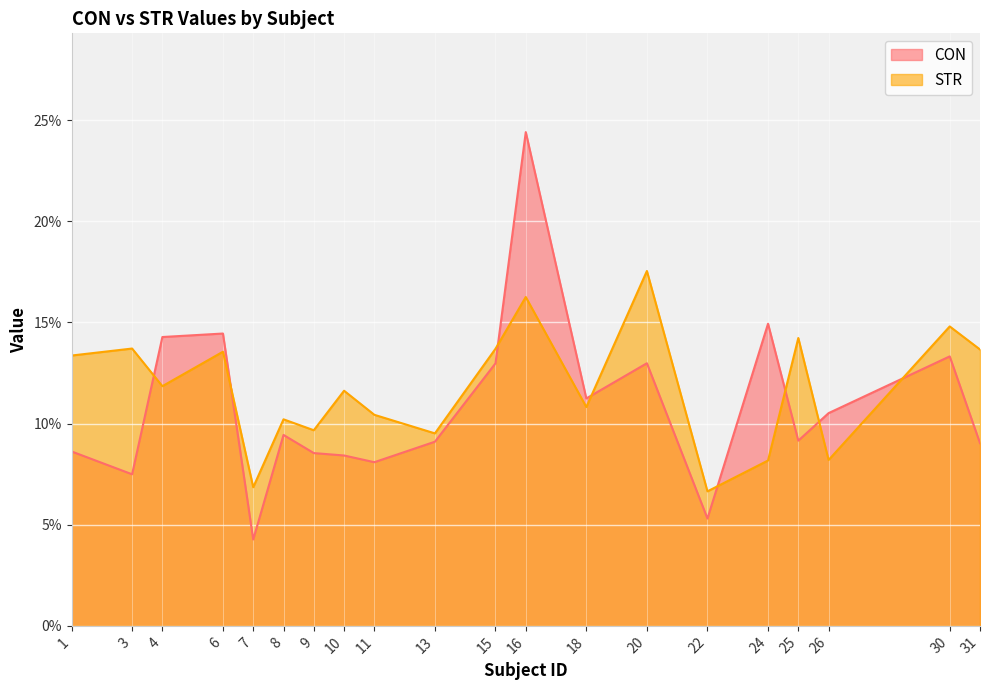

Reading left to right, extract all data points from this chart.

CON: 1=0.1	3=0.1	4=0.1	6=0.1	7=0.0	8=0.1	9=0.1	10=0.1	11=0.1	13=0.1	15=0.1	16=0.2	18=0.1	20=0.1	22=0.1	24=0.1	25=0.1	26=0.1	30=0.1	31=0.1
STR: 1=0.1	3=0.1	4=0.1	6=0.1	7=0.1	8=0.1	9=0.1	10=0.1	11=0.1	13=0.1	15=0.1	16=0.2	18=0.1	20=0.2	22=0.1	24=0.1	25=0.1	26=0.1	30=0.1	31=0.1